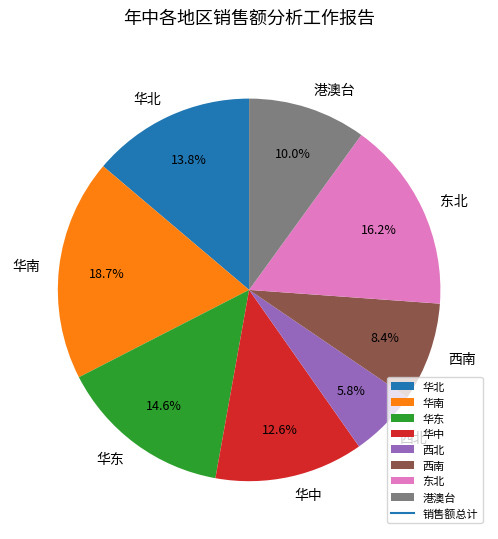

To the nearest percent, what is the combined percentage of 华东 and 港澳台?

25%